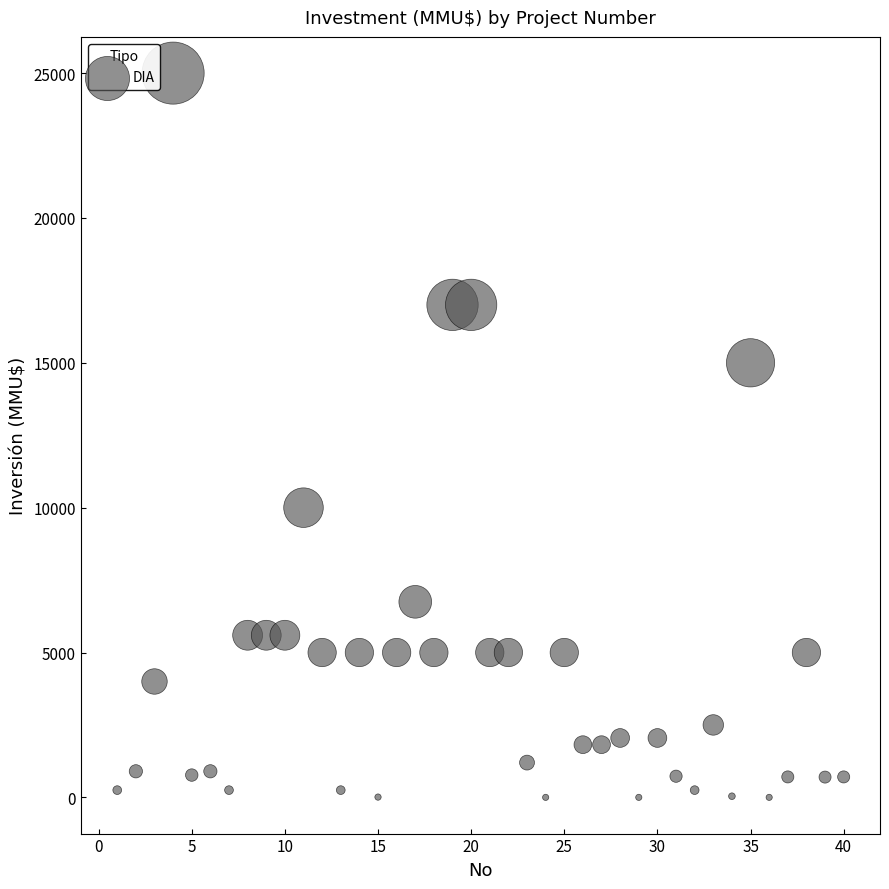

What is the range of Y values (max minus min)?

25000